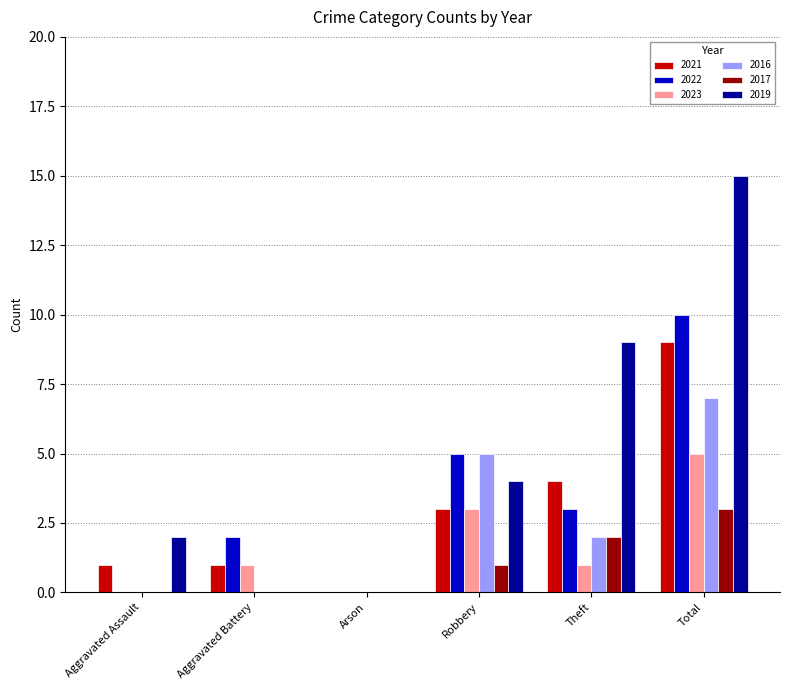

Which category has the highest value across all series?

Total